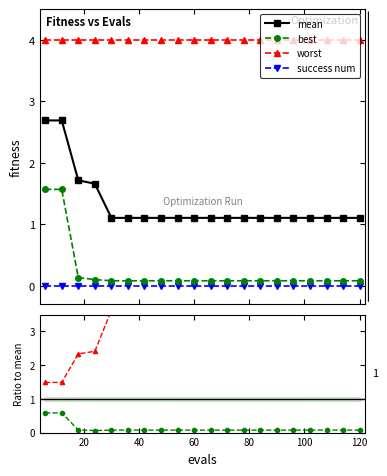

True or false: best and success num intersect in this chart.

False